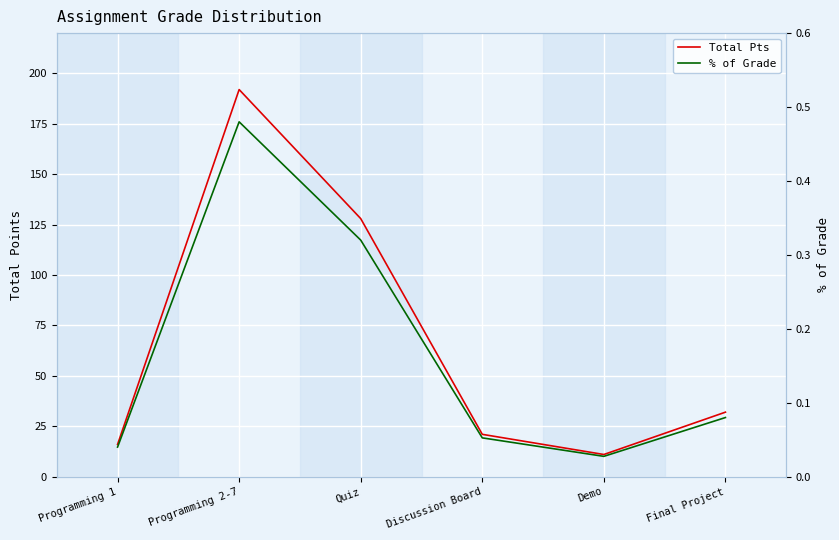

What position from the left is Programming 2-7?

2